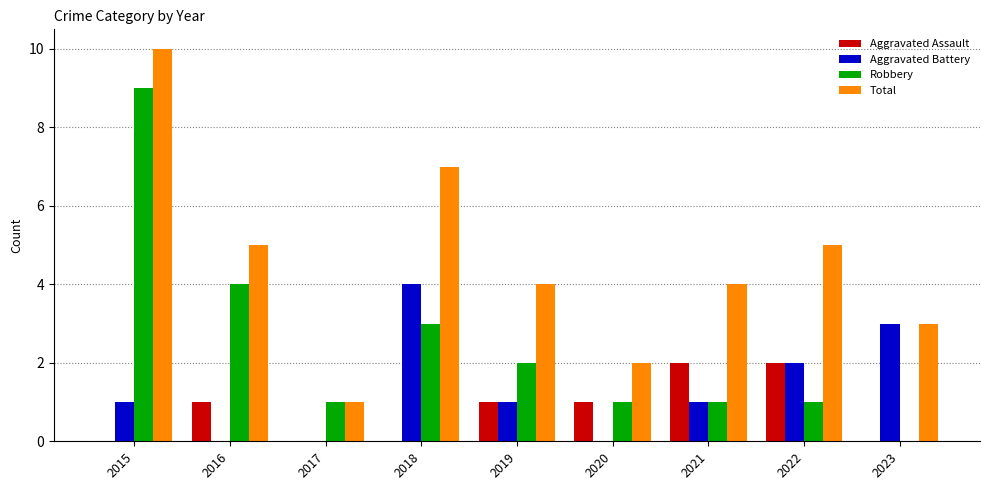

Reading left to right, list all the values displayed in this chart.

Aggravated Assault: 0	1	0	0	1	1	2	2	0
Aggravated Battery: 1	0	0	4	1	0	1	2	3
Robbery: 9	4	1	3	2	1	1	1	0
Total: 10	5	1	7	4	2	4	5	3